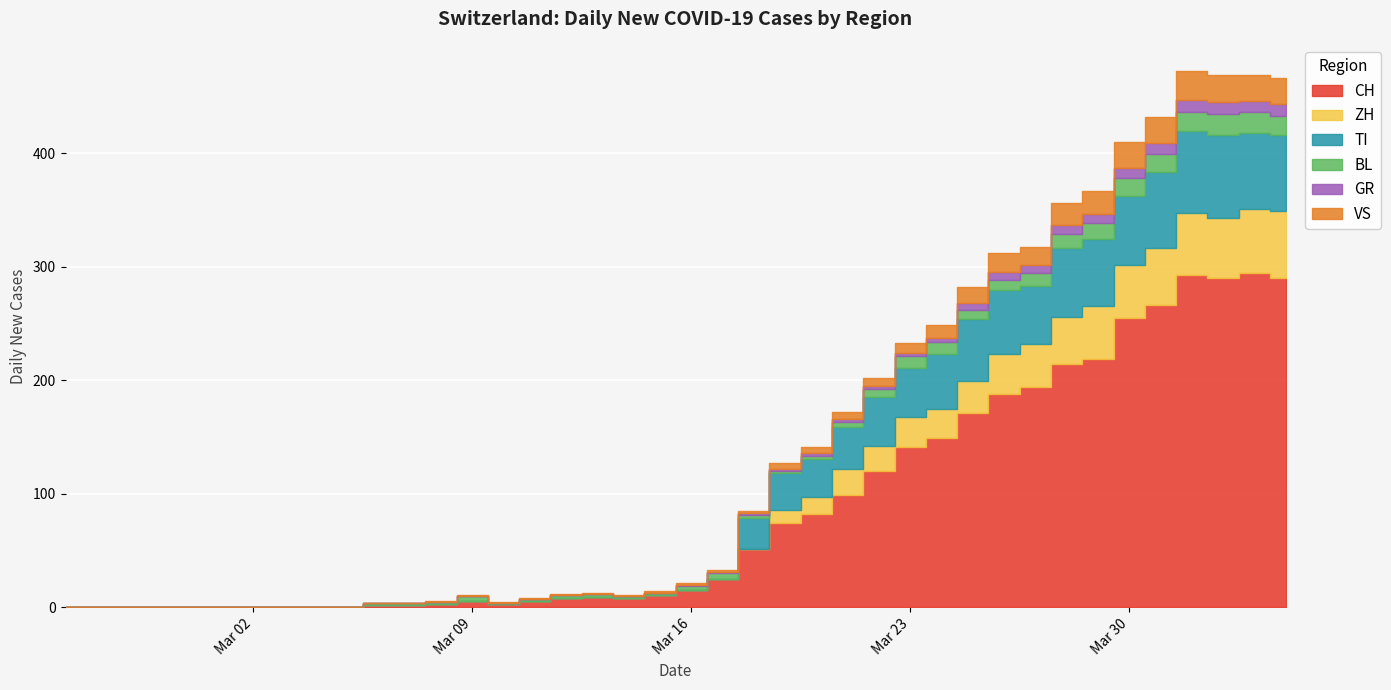

Which has a higher value, 2020-03-19 or 2020-04-03?

2020-04-03